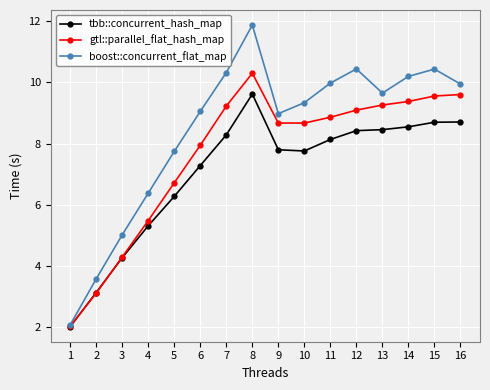

List the series in order of their peak value, lowest first.

tbb::concurrent_hash_map, gtl::parallel_flat_hash_map, boost::concurrent_flat_map